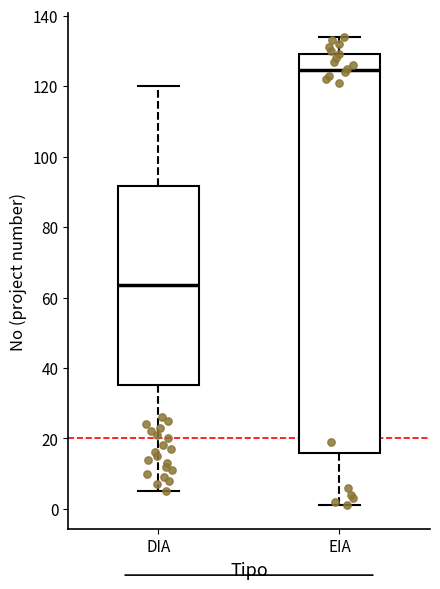

Reading left to right, read every box against the y-axis: the position of its median line, the range the box covers, and the ends of its whiskers. The values are not printed on the chart, so give them approximately, as read against the axis.

DIA: median 64, box 36 to 92, whiskers 6 to 120
EIA: median 124, box 16 to 130, whiskers 2 to 134